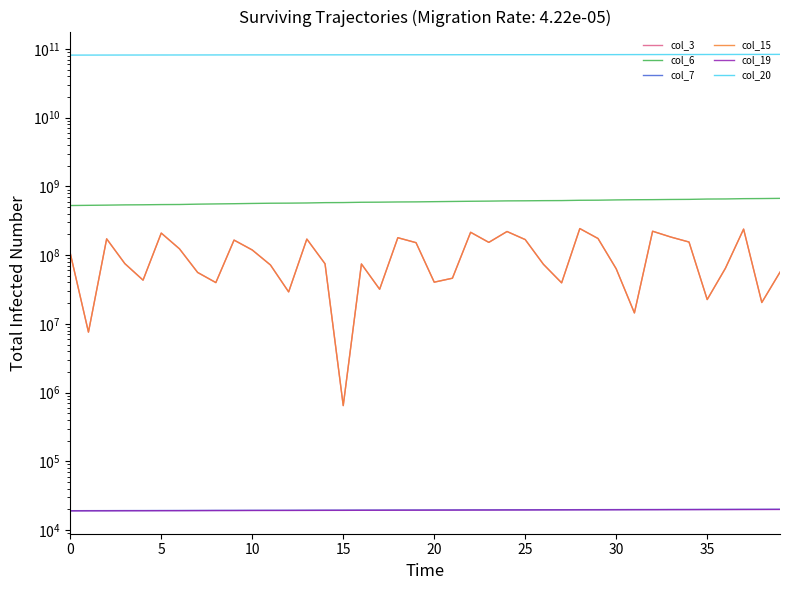

What is the label of the 19th point from the left?

18